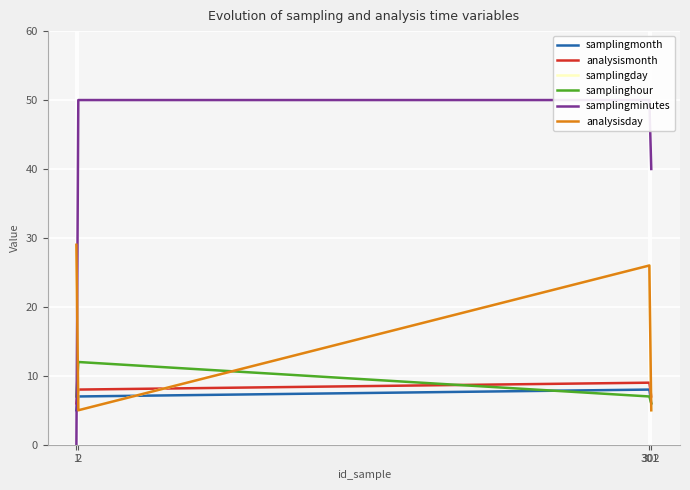

In analysisday, how many points are higher than both neighbors (excluding endpoints)?

1